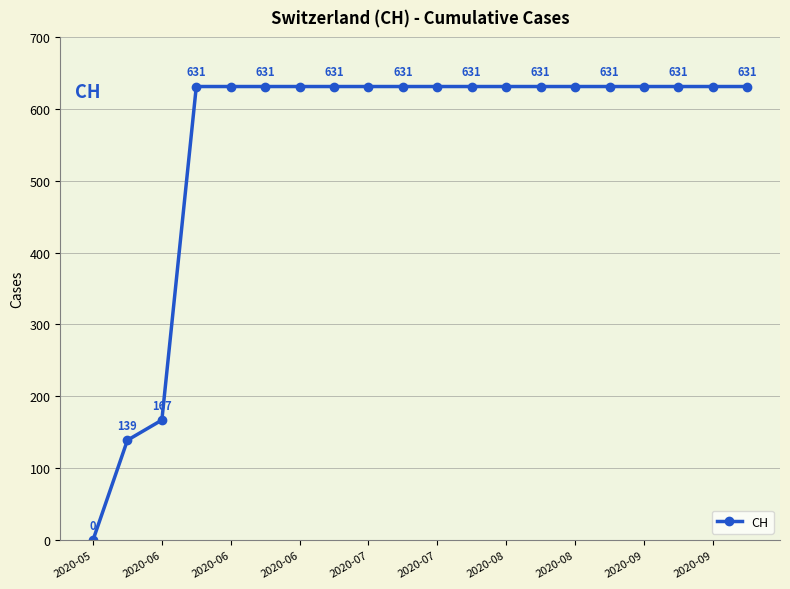

How many positive values are there?

19